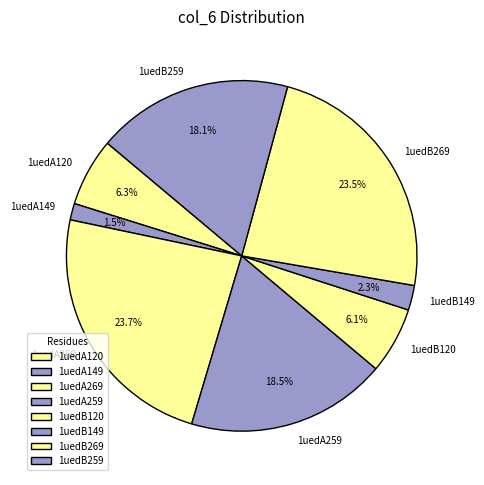

To the nearest percent, what is the difference between the largest and smallest slice percentages?

22%